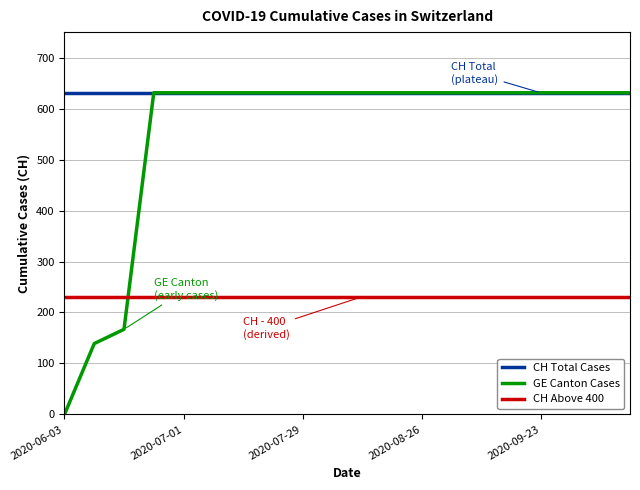

How many intersections are there between CH Above 400 and GE Canton Cases?

1